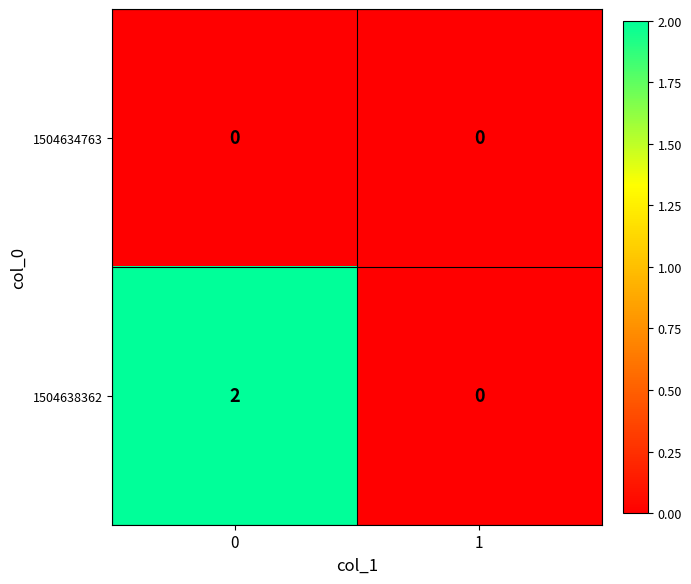

The 1504638362 series shows 1 at 0. True or false?

False